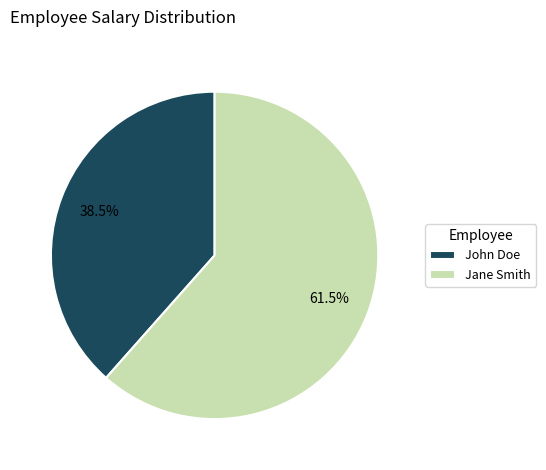

What is the majority slice?

Jane Smith